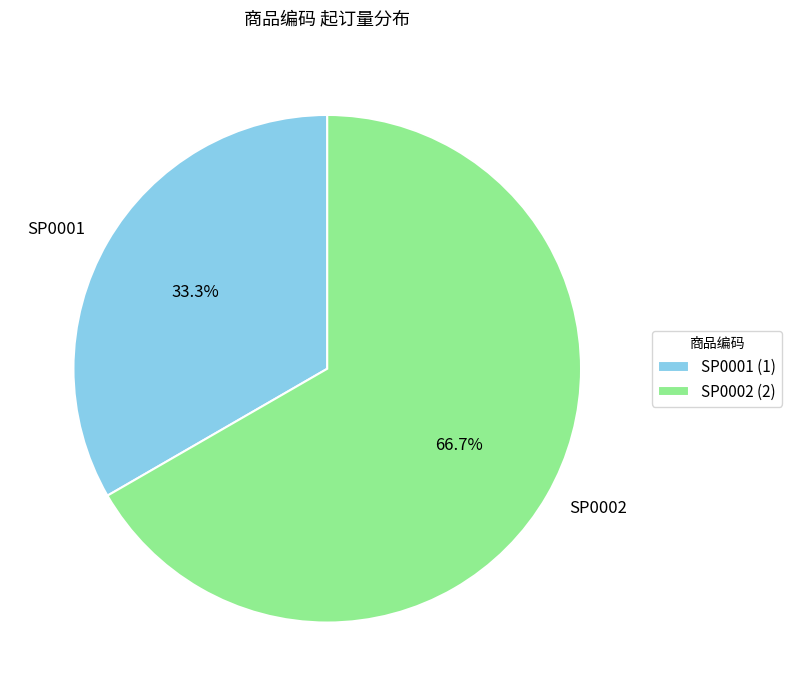

Which category accounts for the majority?

SP0002